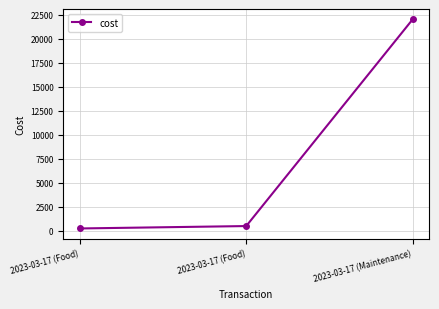

What is the change in value from 2023-03-17 (Food) to 2023-03-17 (Food)?

+250